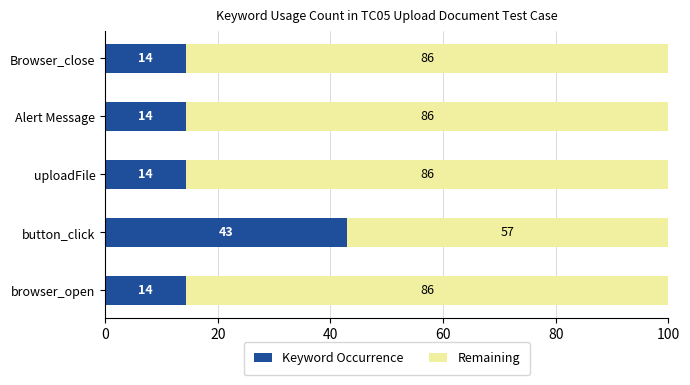

The value of Keyword Occurrence at button_click is 42.9. True or false?

True